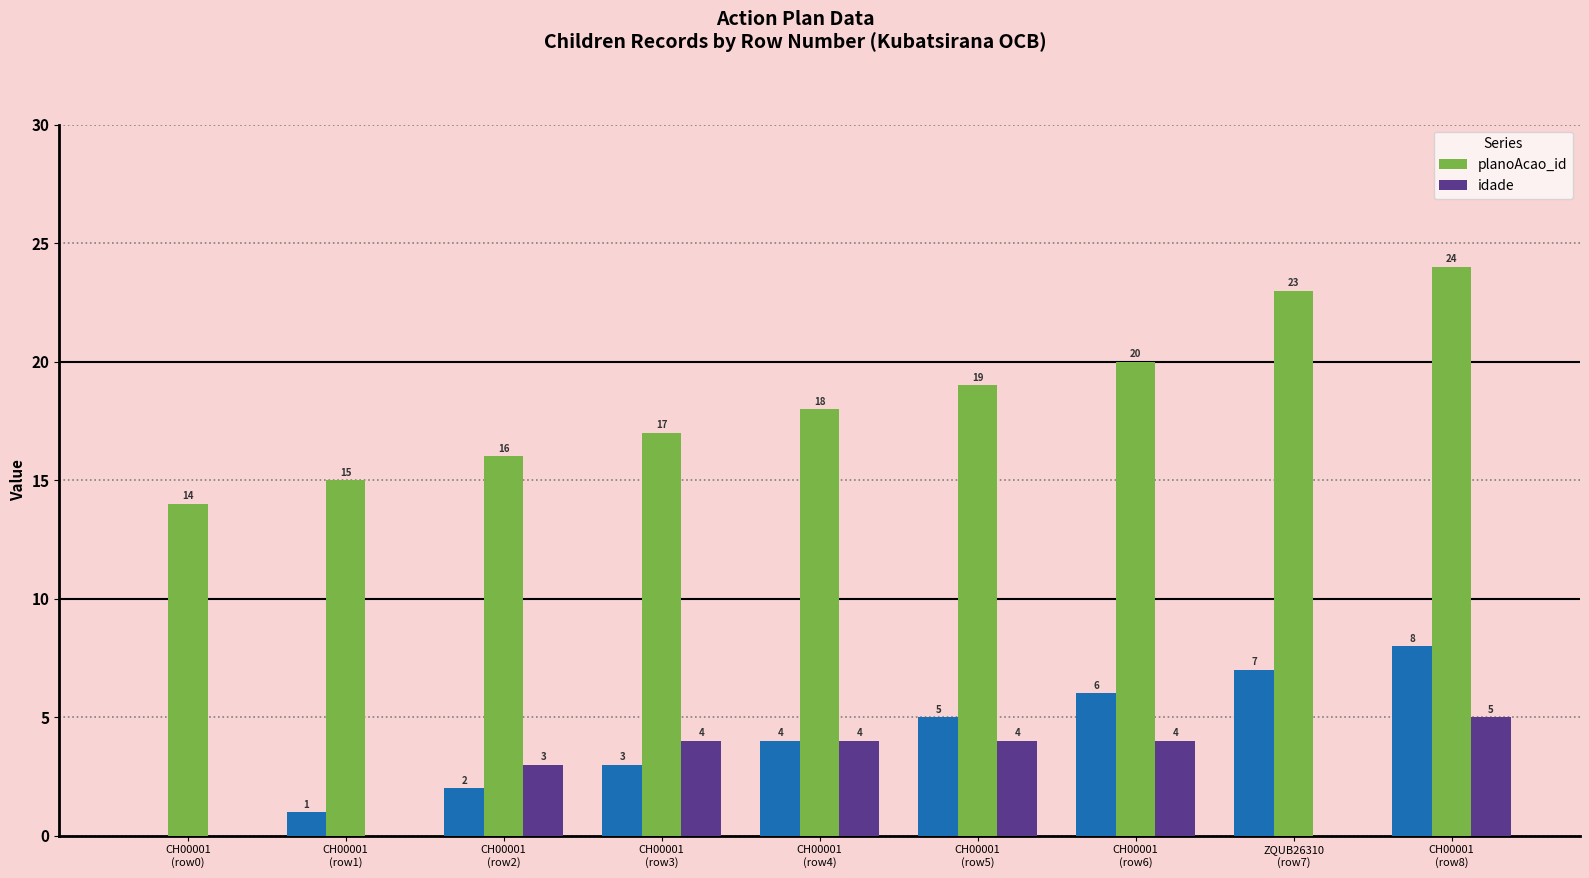

How many planoAcao_id values are between 16 and 20?

5